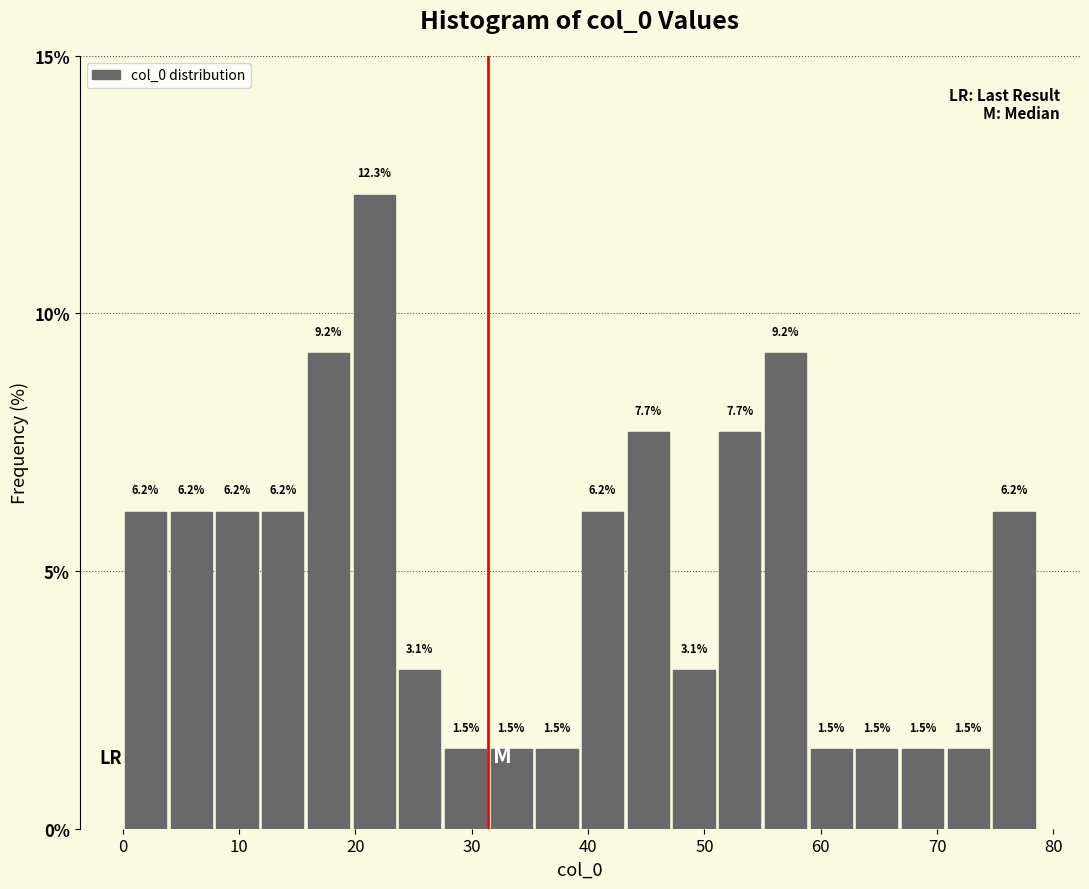

Around what value on the x-axis is the tallest bar? Give the approximate position of its centre, as read against the axis.

22